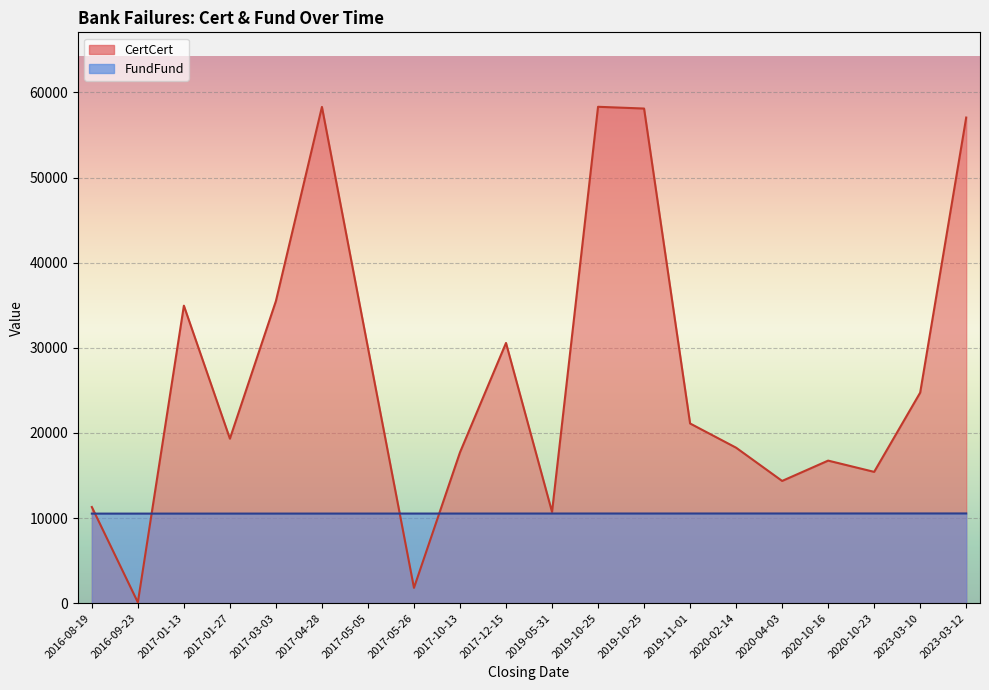

What is the difference between the maximum and minimum values?

19